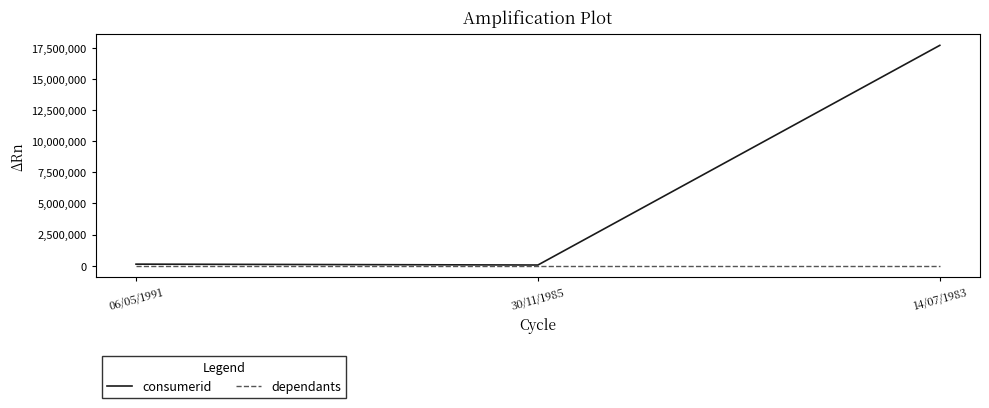

How many lines are shown in the chart?

2